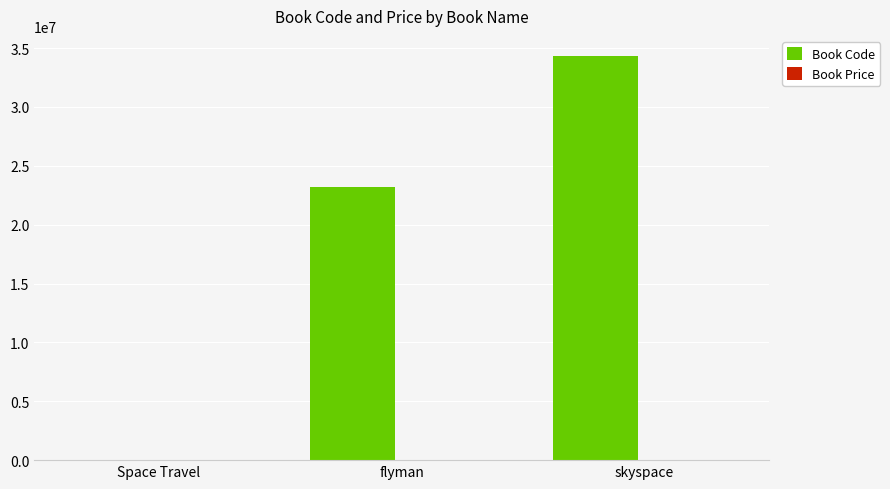

What is the sum of all Book Code values?

57567686